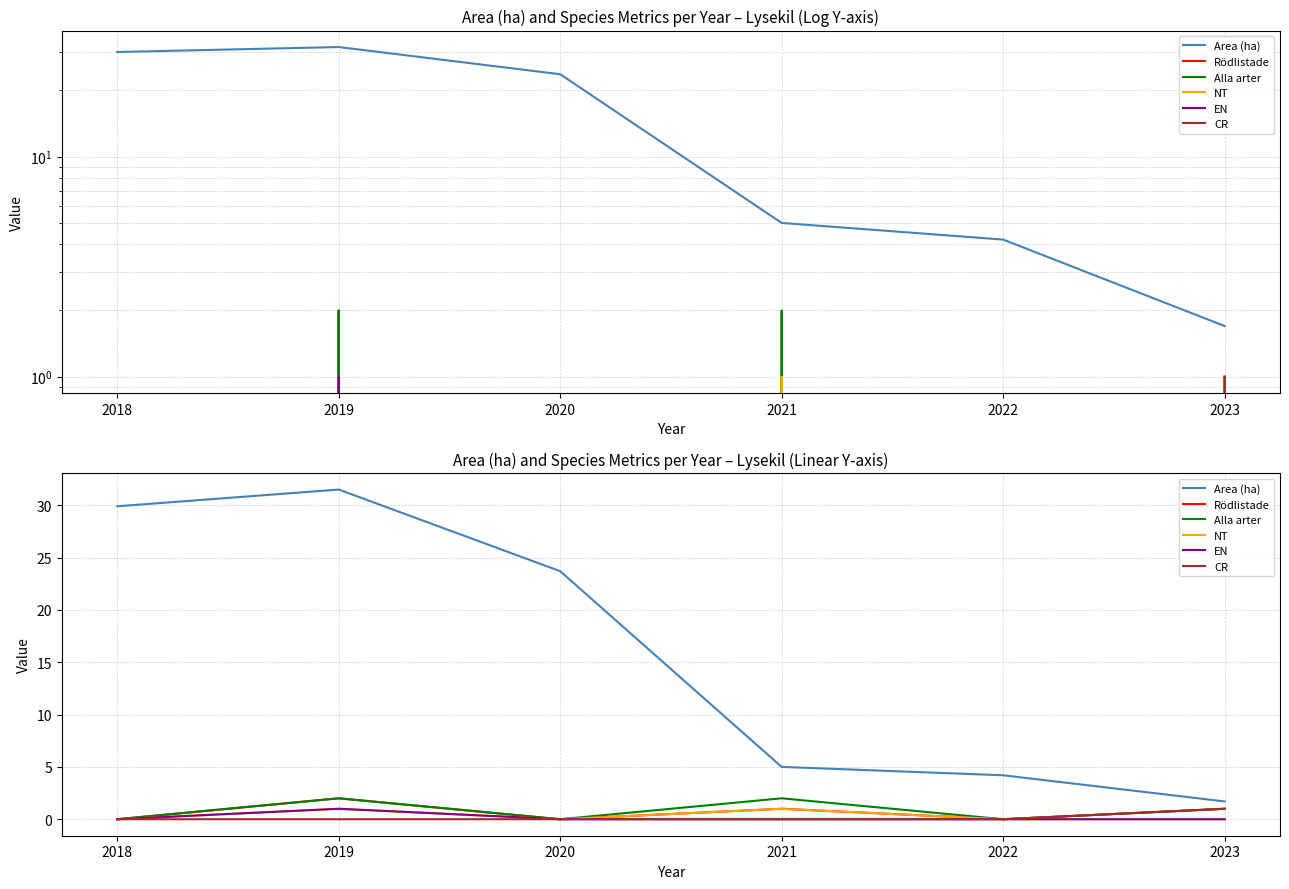

How many distinct data groups are displayed?

6